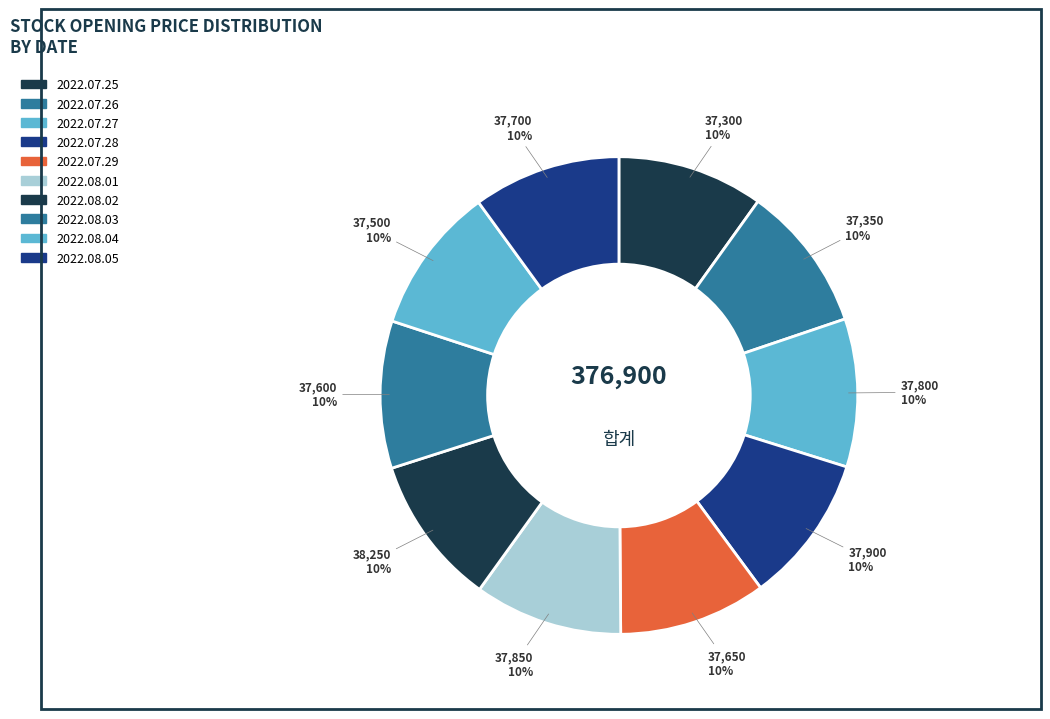

What percentage do 2022.07.28 and 2022.07.26 together represent?

20.0%